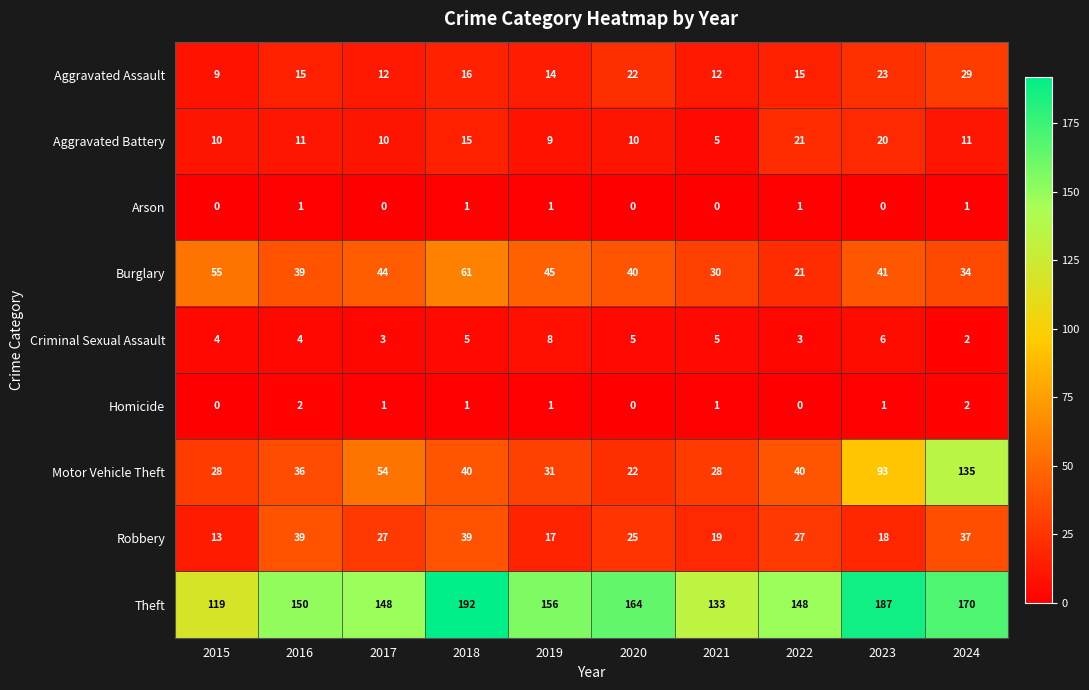

How many series are shown in this chart?

9